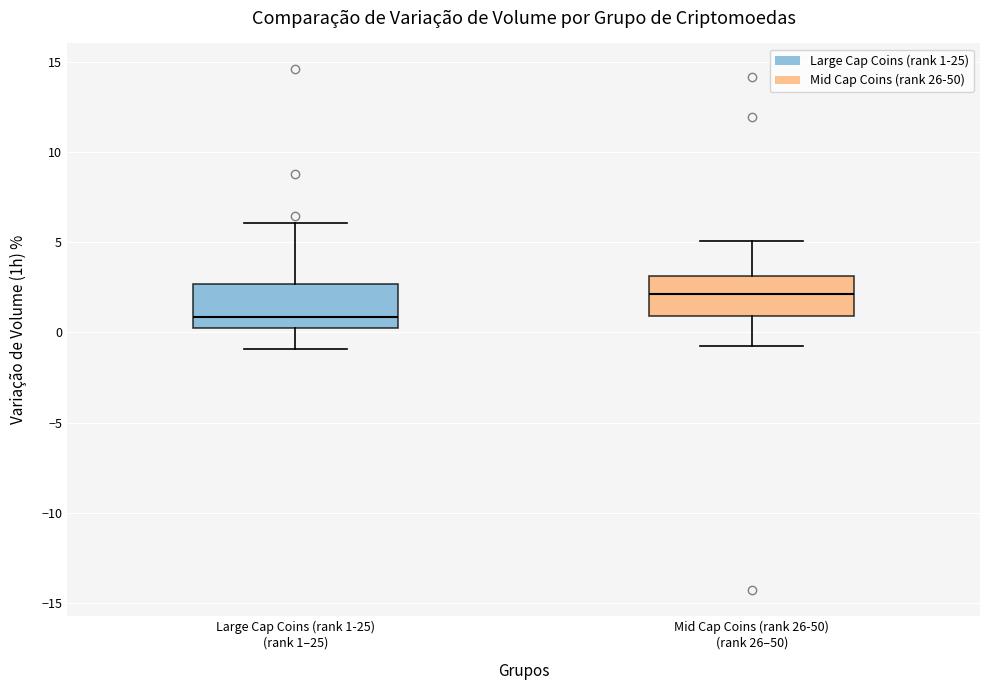

Reading left to right, read every box against the y-axis: the position of its median line, the range the box covers, and the ends of its whiskers. The values are not printed on the chart, so give them approximately, as read against the axis.

Large Cap Coins (rank 1-25) (rank 1–25): median 1.0, box 0.0 to 2.5, whiskers -1.0 to 6.0
Mid Cap Coins (rank 26-50) (rank 26–50): median 2.0, box 1.0 to 3.0, whiskers -0.5 to 5.0